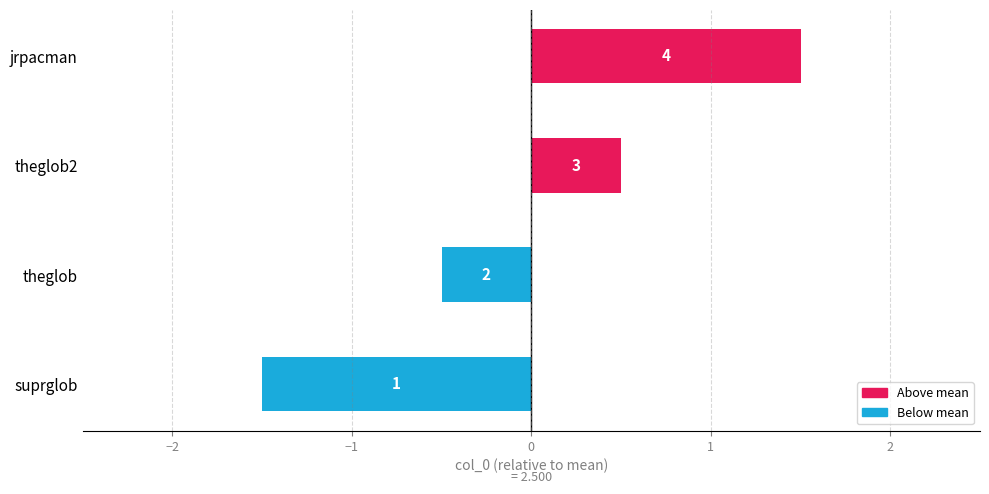

What is the difference between the maximum and minimum values?

3.0